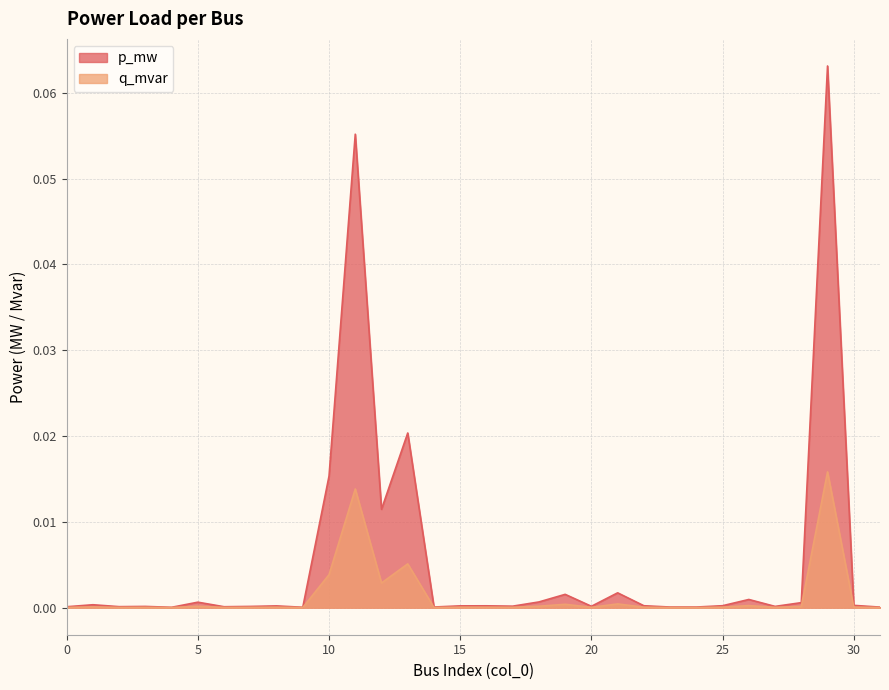

Which has a higher value, 31 or 1?

1